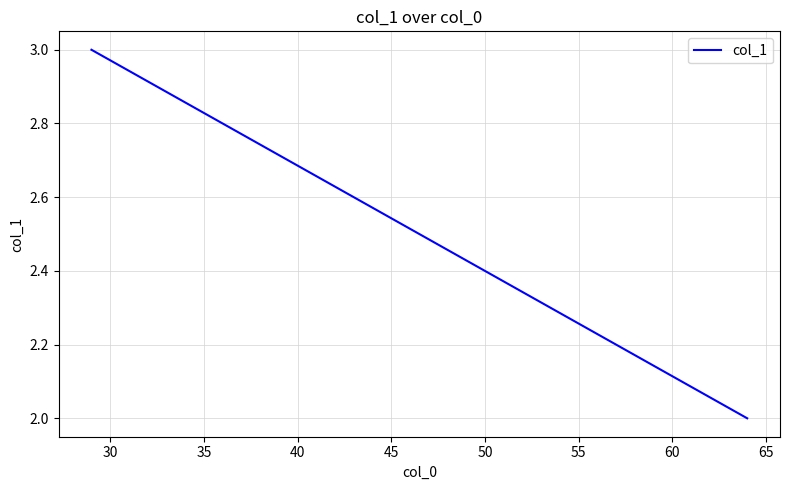

What is the difference between the maximum and minimum values?

1